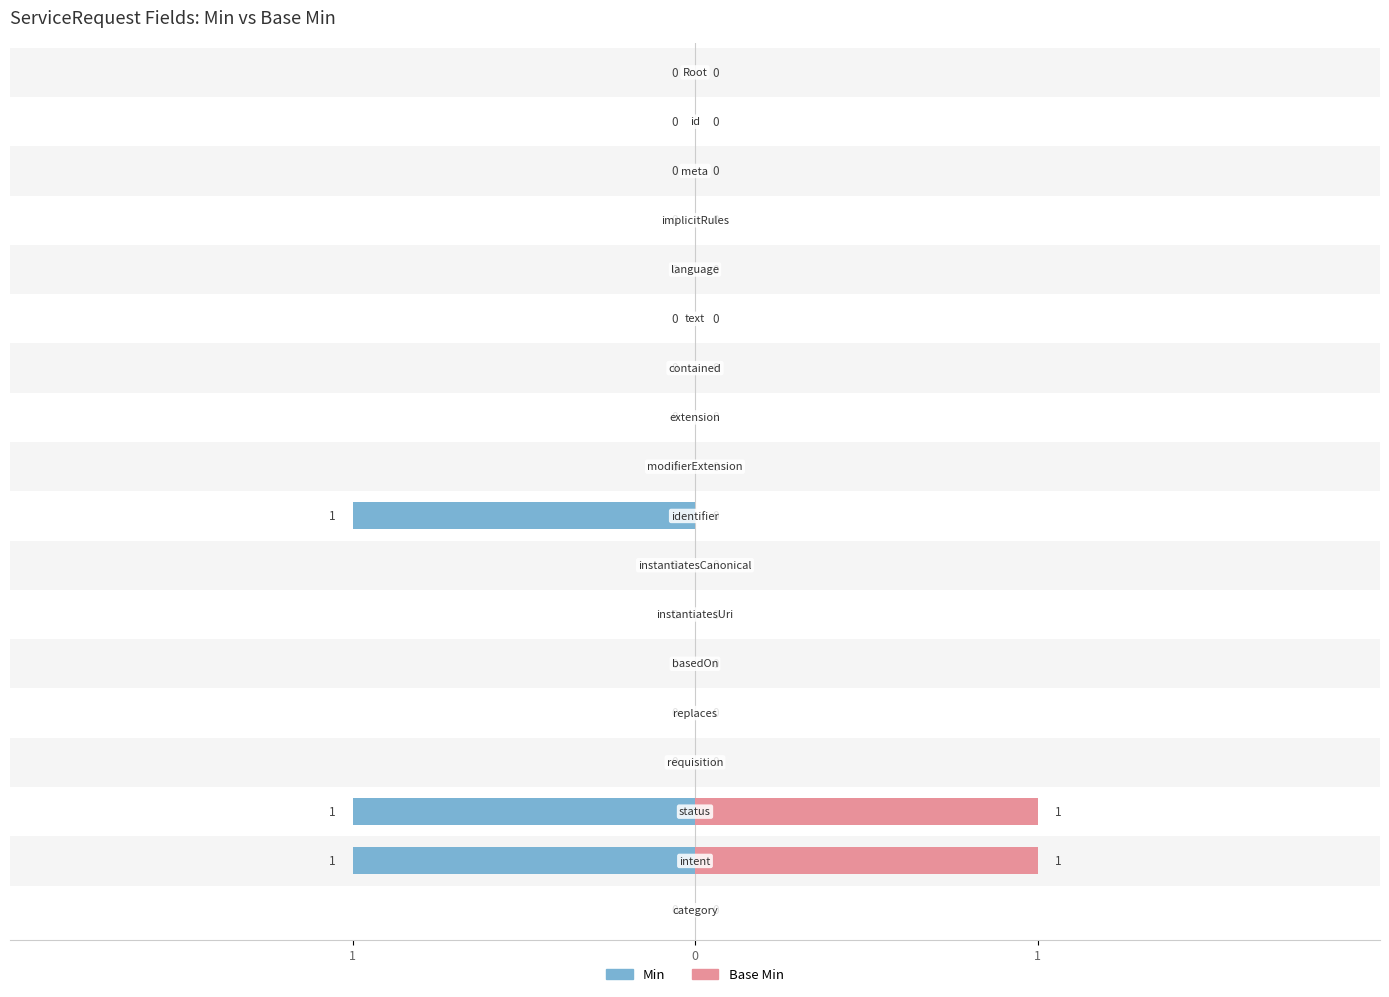

Reading right to left, extract all data points from this chart.

Min: 0	-1	-1	0	0	0	0	0	-1	0	0	0	0	0	0	0	0	0
Base Min: 0	1	1	0	0	0	0	0	0	0	0	0	0	0	0	0	0	0